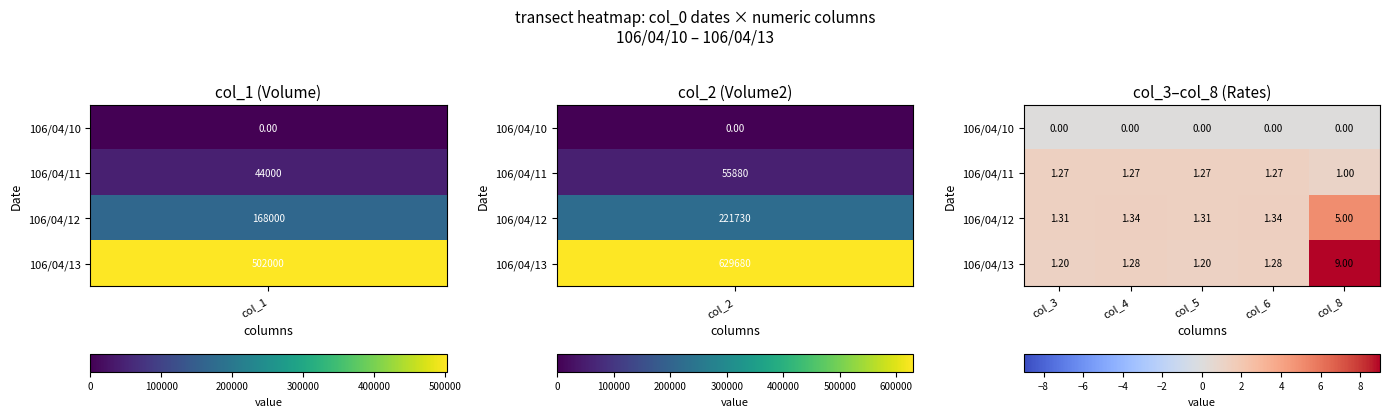

Is the value of 106/04/10 at col_4 greater than the value of 106/04/11 at col_3?

No